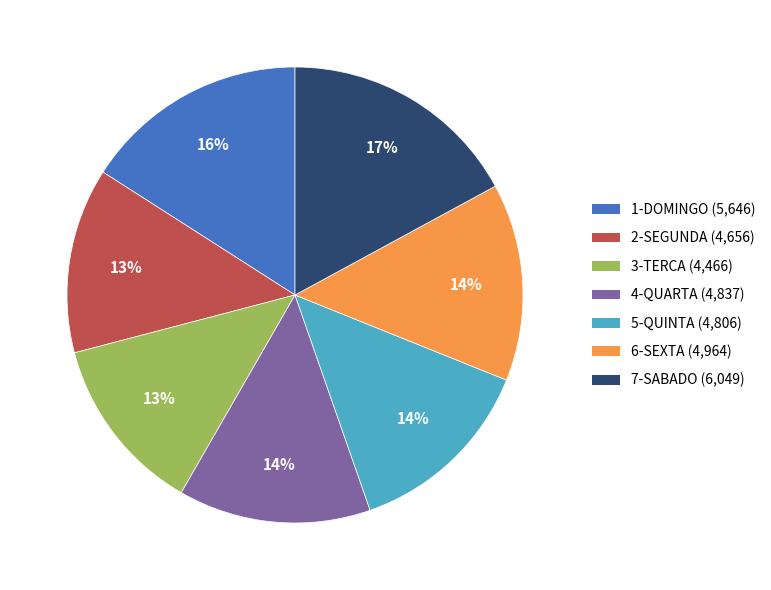

Which slice is the largest?

7-SABADO